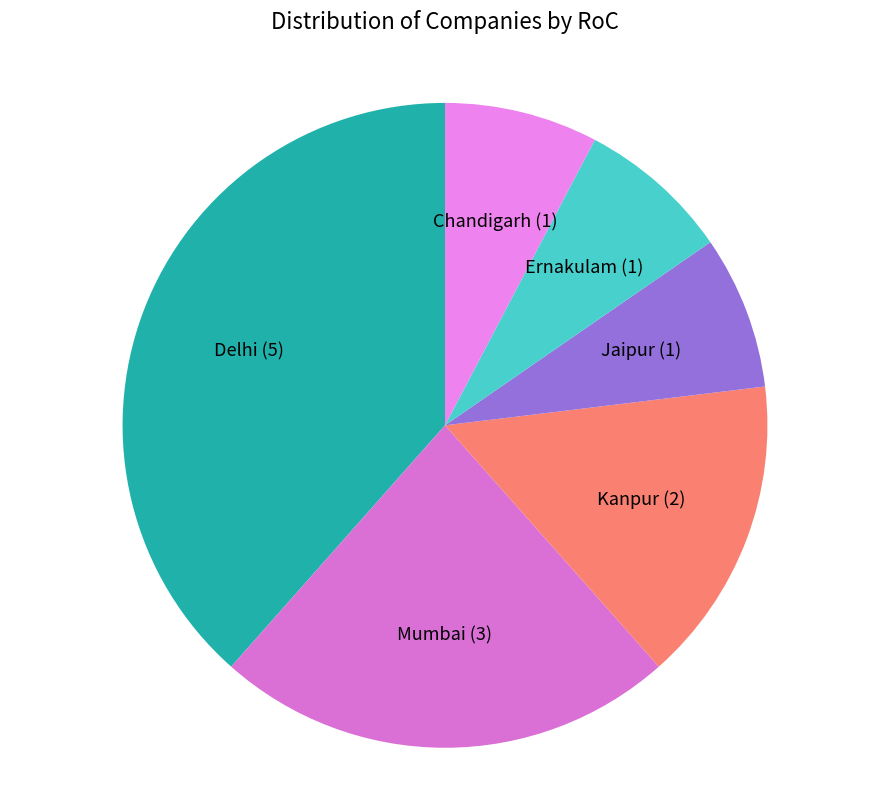

Combined, do Chandigarh and Kanpur account for over 50%?

No